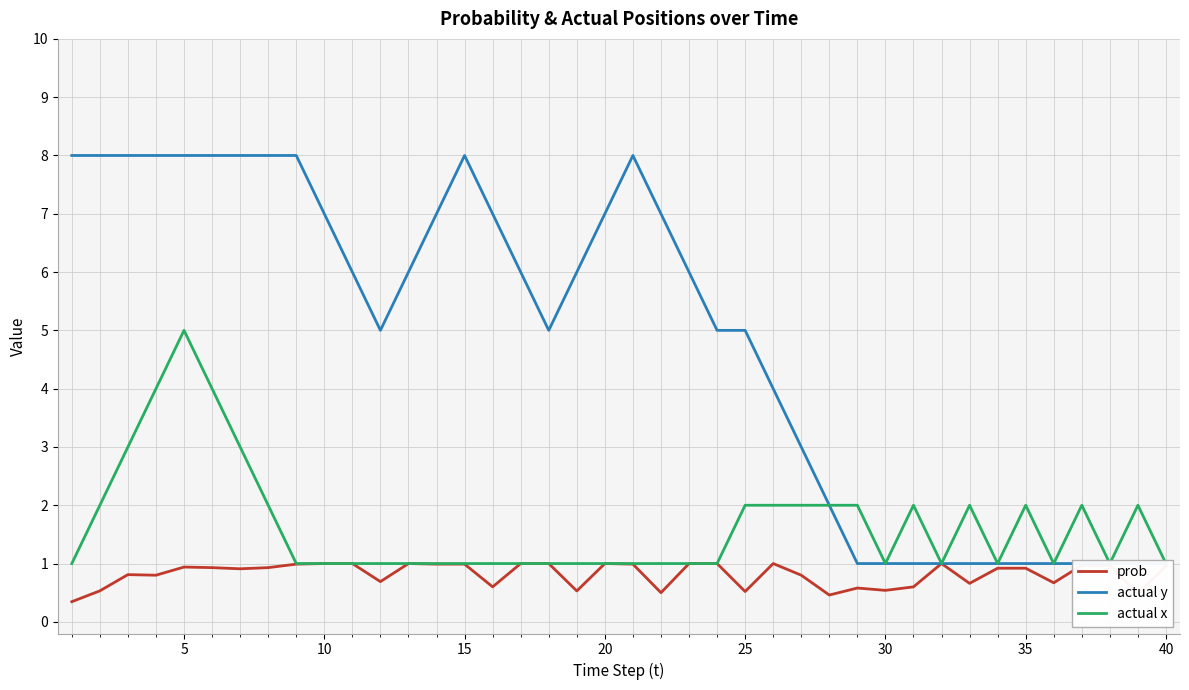

True or false: actual x and actual y cross at least once.

False